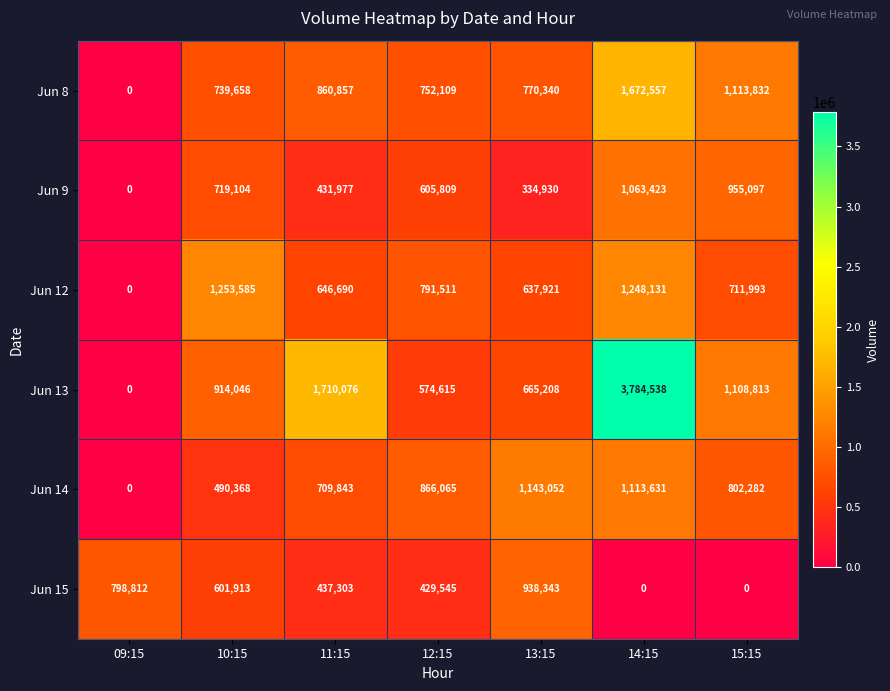

At which label does Jun 14 first exceed 802282?

12:15